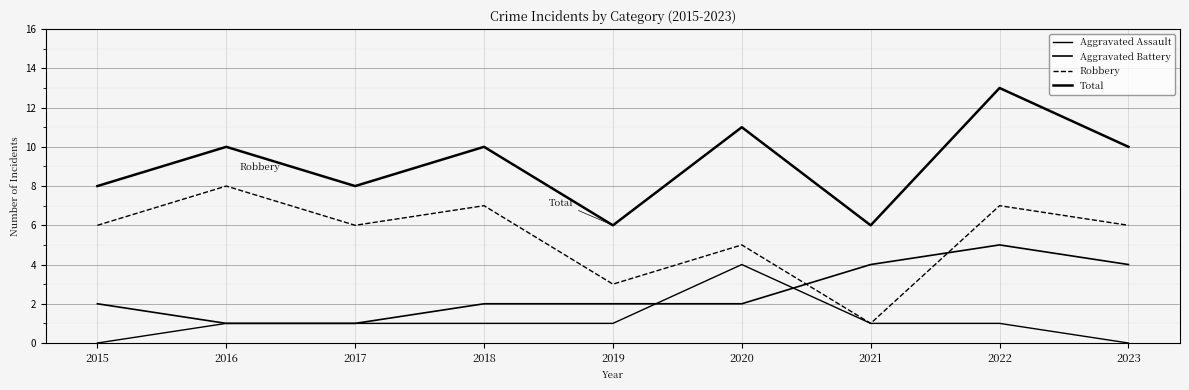

What is the greatest value displayed?

13